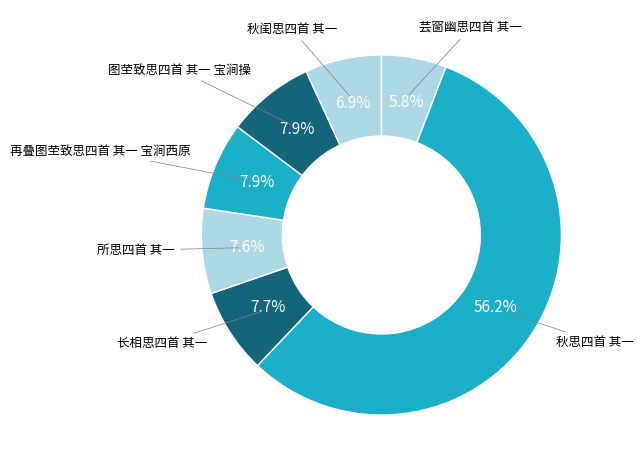

Rank the categories by value from lowest to highest.

芸窗幽思四首 其一, 秋闺思四首 其一, 所思四首 其一, 长相思四首 其一, 图茔致思四首 其一 宝涧操, 再叠图茔致思四首 其一 宝涧西原, 秋思四首 其一